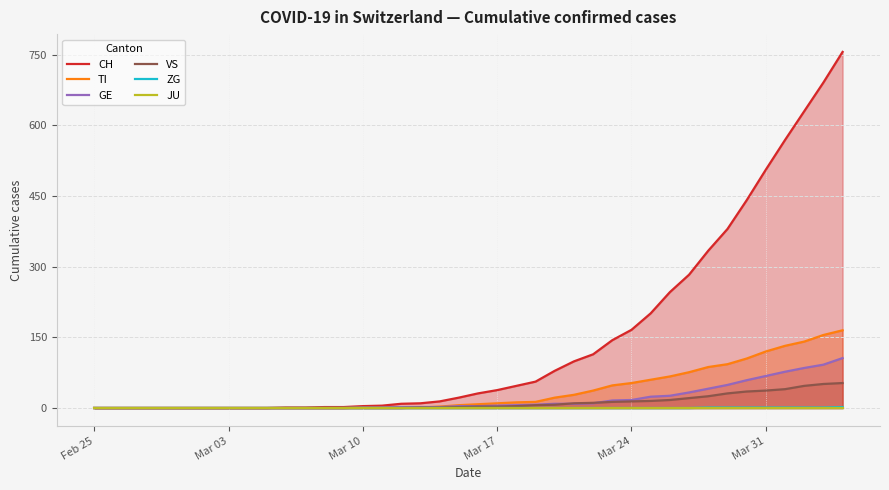

Count the number of data series in this chart.

6